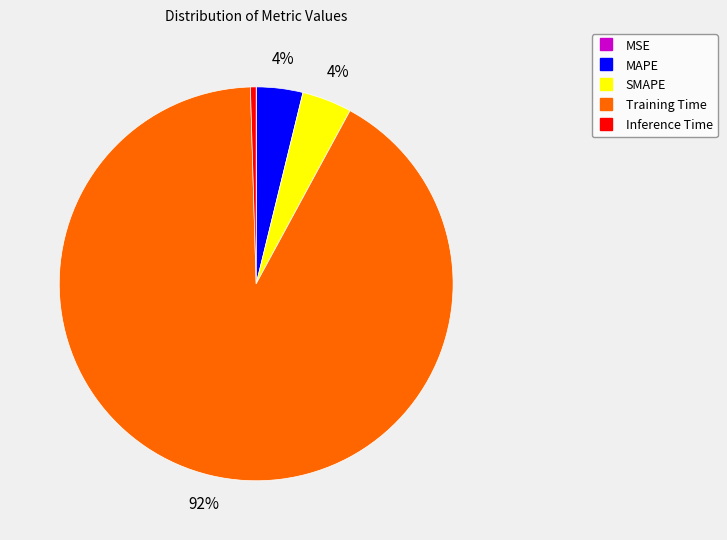

Between SMAPE and Inference Time, which is larger?

SMAPE